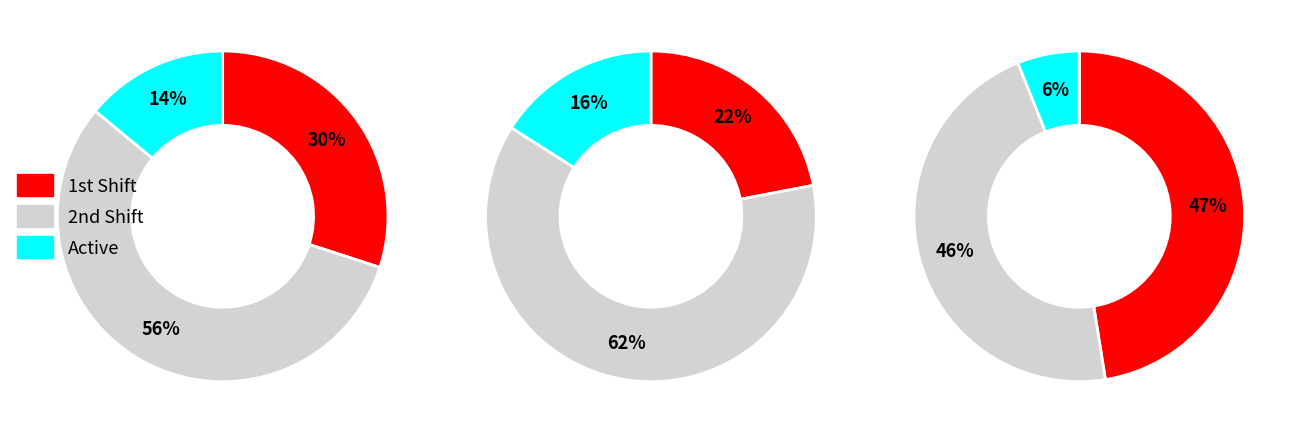

Which series changed the most between shift_id and duration_in_minutes?

1st Shift